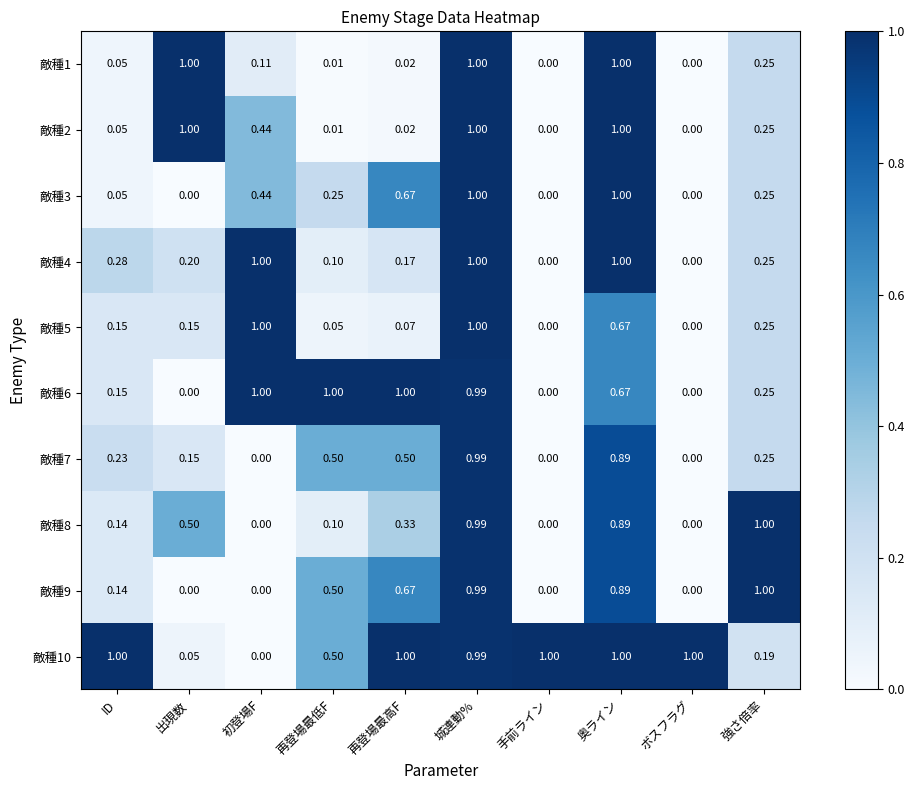

Is the value of 敵種10 at 城連動% greater than the value of 敵種4 at 初登場F?

No